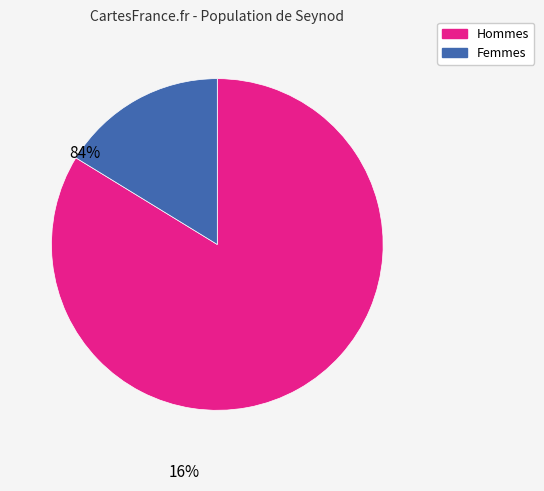

True or false: Femmes accounts for 28% of the total.

False